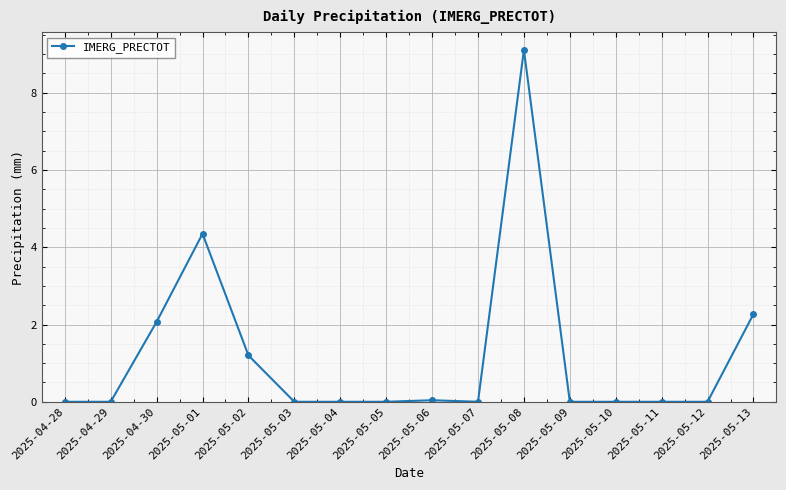

Is it true that the value at 2025-05-04 is 0.0?

True